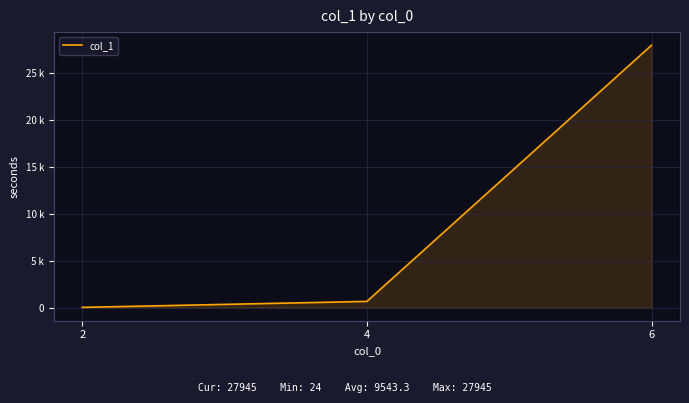

What is the value of the 1st point from the left?

24